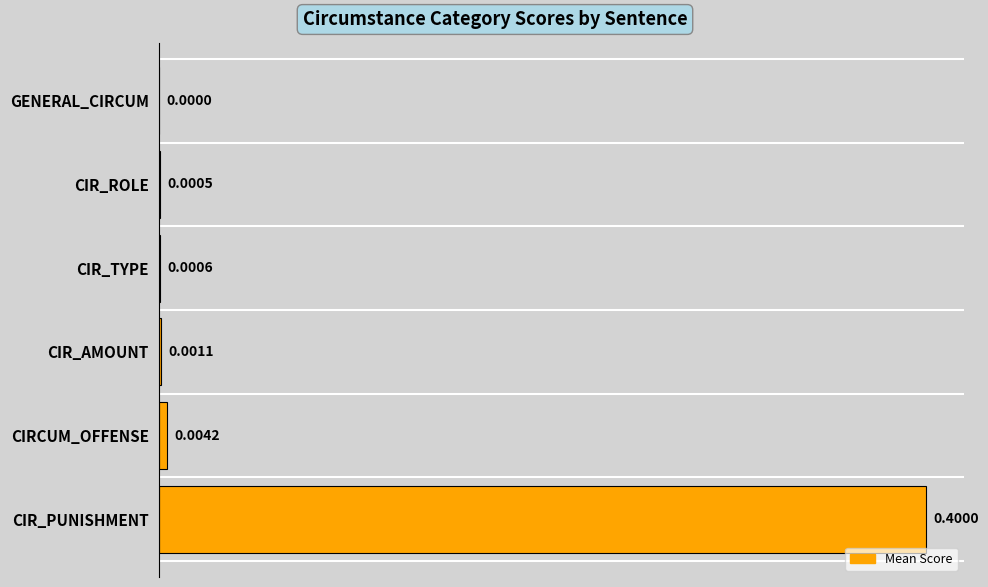

Between CIR_AMOUNT and CIR_ROLE, which is larger?

CIR_AMOUNT